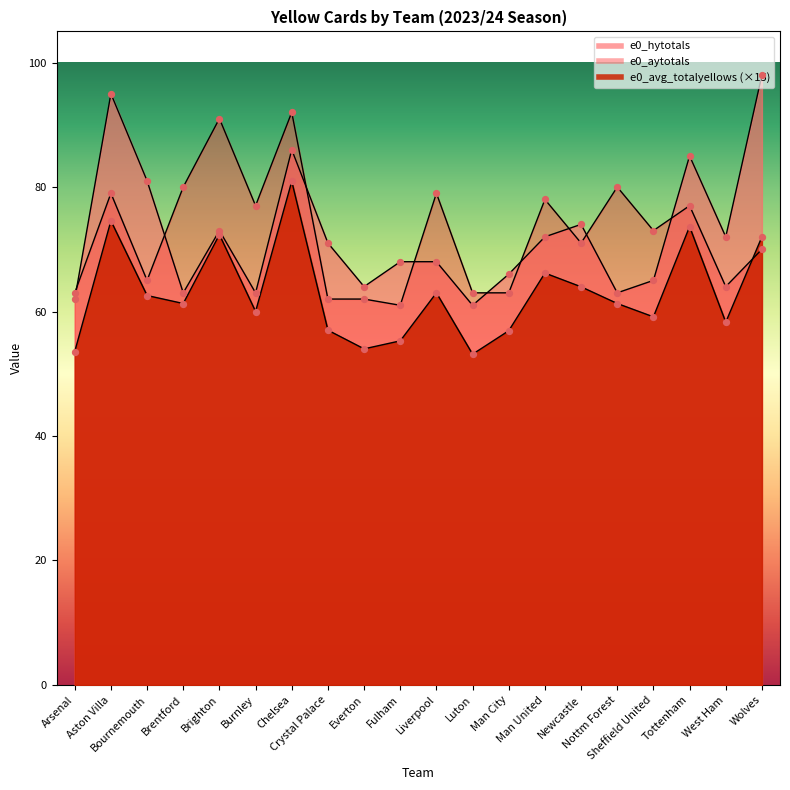

At which category is the sum across all series the highest?

Chelsea